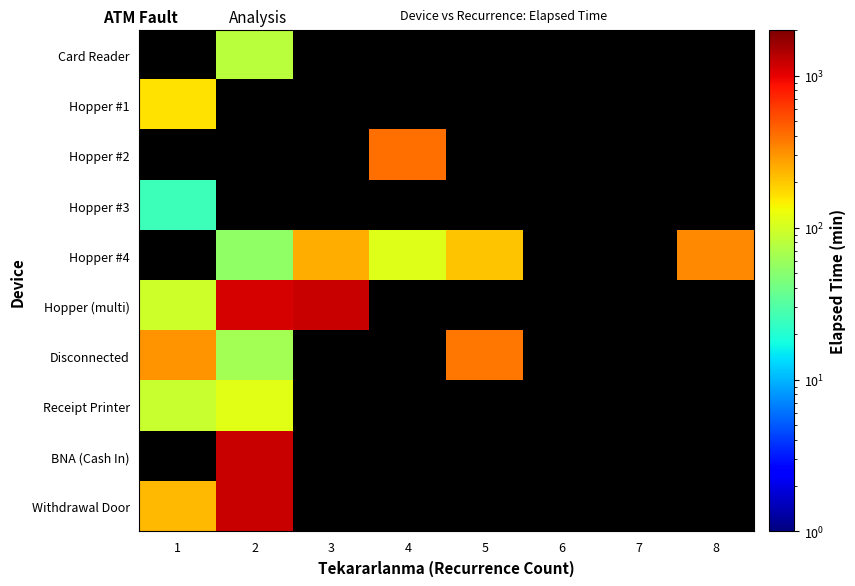

Which category has the lowest value in the Disconnected series?

2